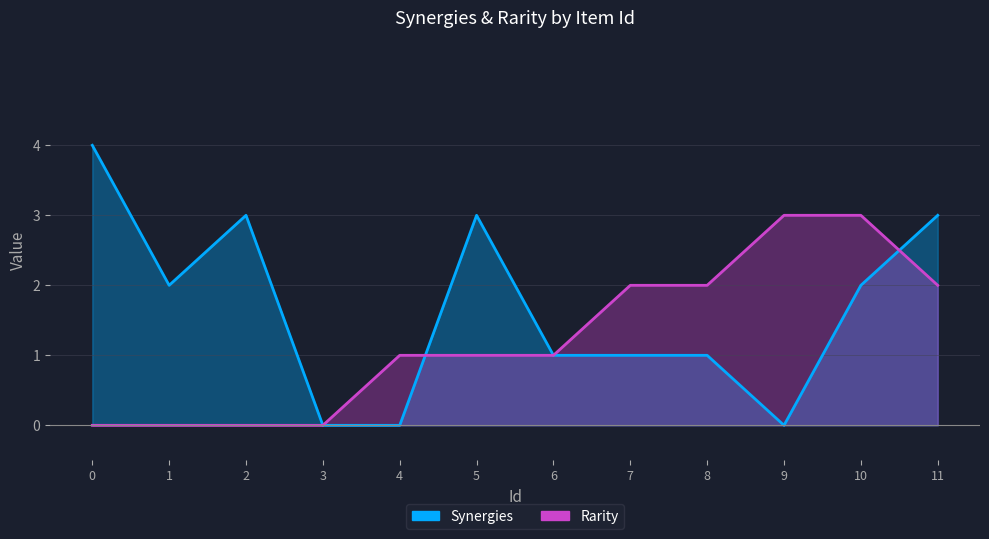

Does the chart display data point markers on the line(s)?

No